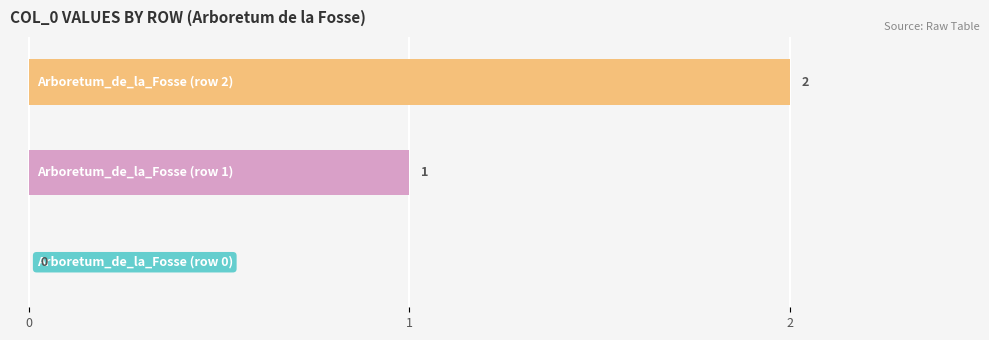

How many distinct data groups are displayed?

2